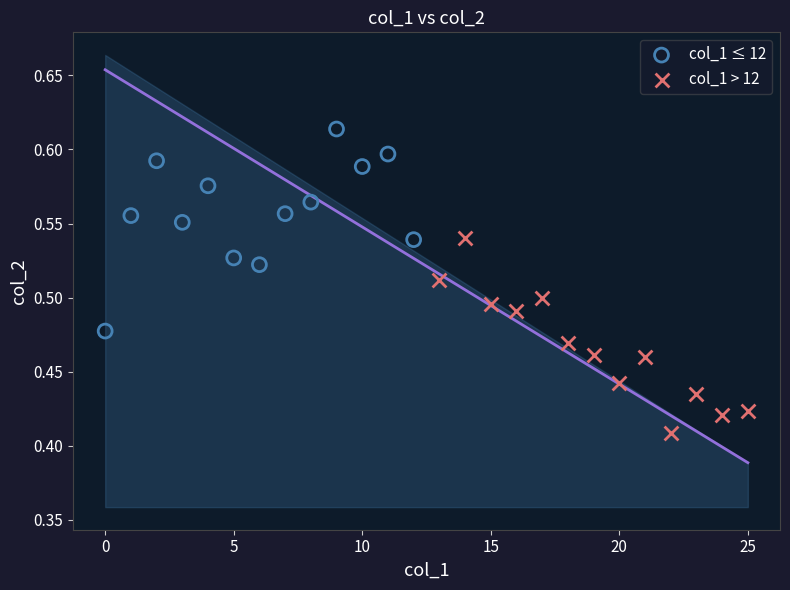

Which series contains the lowest Y value?

col_1 > 12